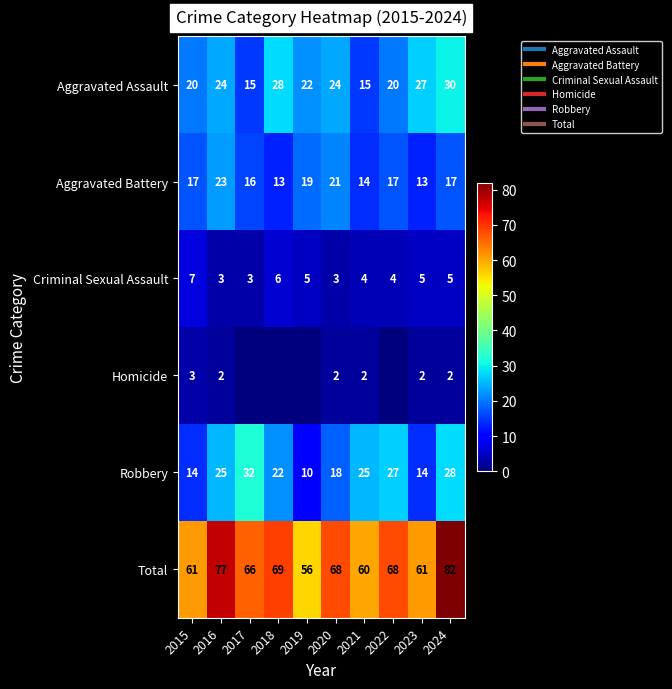

The value of Total at 2021 is 60. True or false?

True